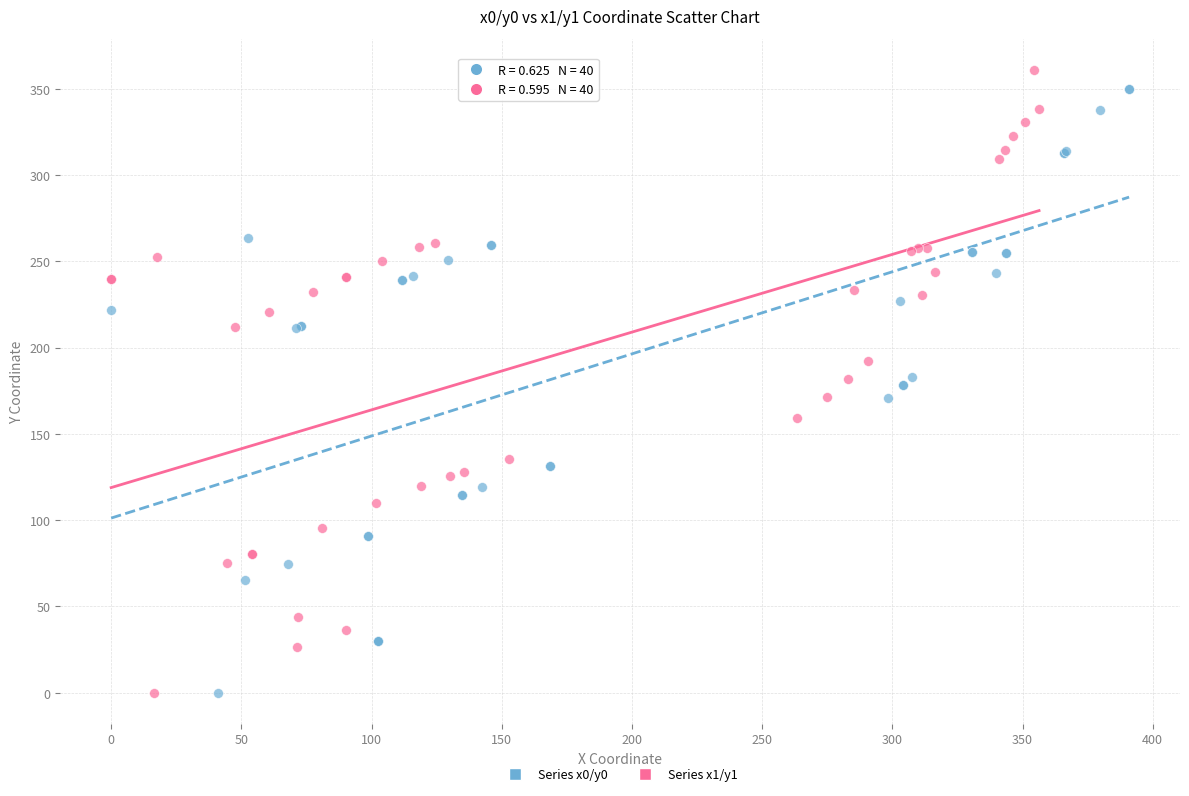

What are all the series names shown in the legend?

Series x0/y0, Series x1/y1